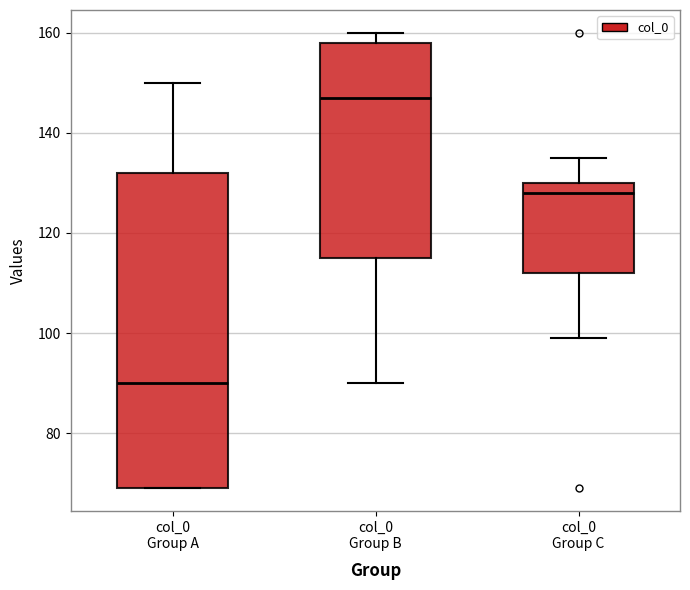

Reading left to right, read every box against the y-axis: the position of its median line, the range the box covers, and the ends of its whiskers. The values are not printed on the chart, so give them approximately, as read against the axis.

col_0 Group A: median 90, box 70 to 132, whiskers 70 to 150
col_0 Group B: median 148, box 116 to 158, whiskers 90 to 160
col_0 Group C: median 128, box 112 to 130, whiskers 100 to 136